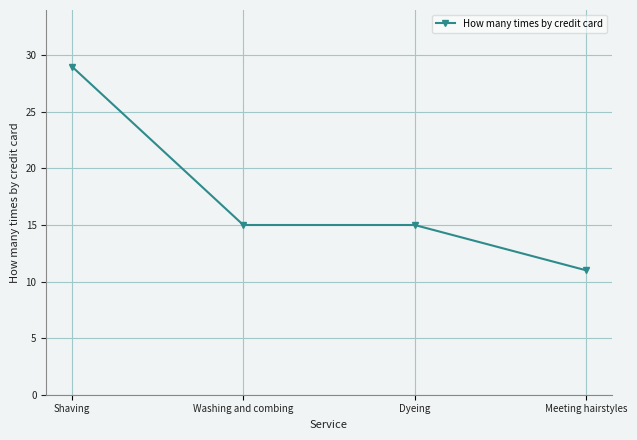

What is the label of the 2nd point from the left?

Washing and combing